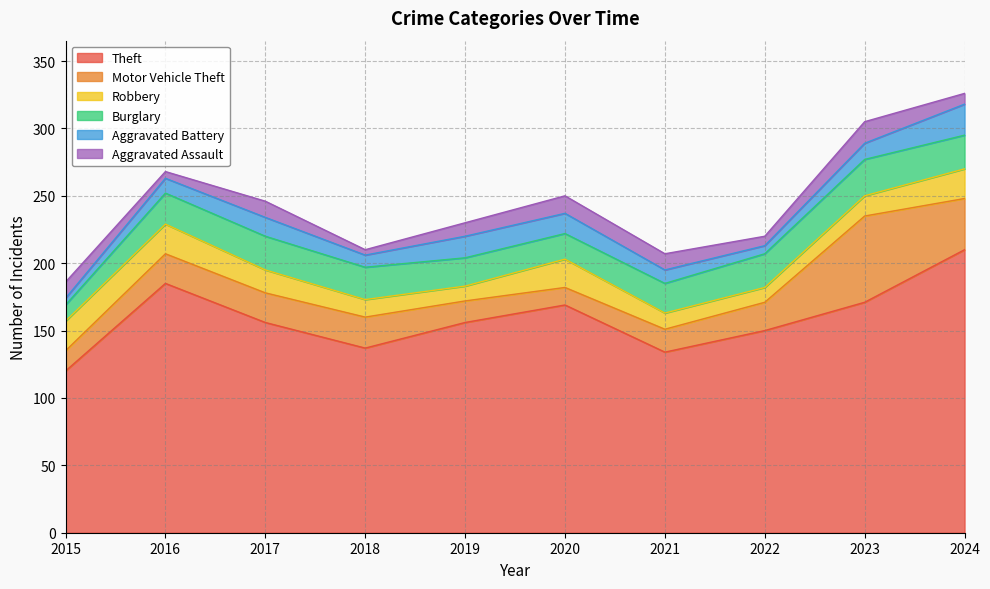

Between 2017 and 2019, which is larger?

2017